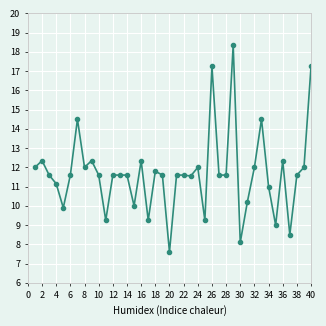

What is the value of the 23rd point from the left?

11.6